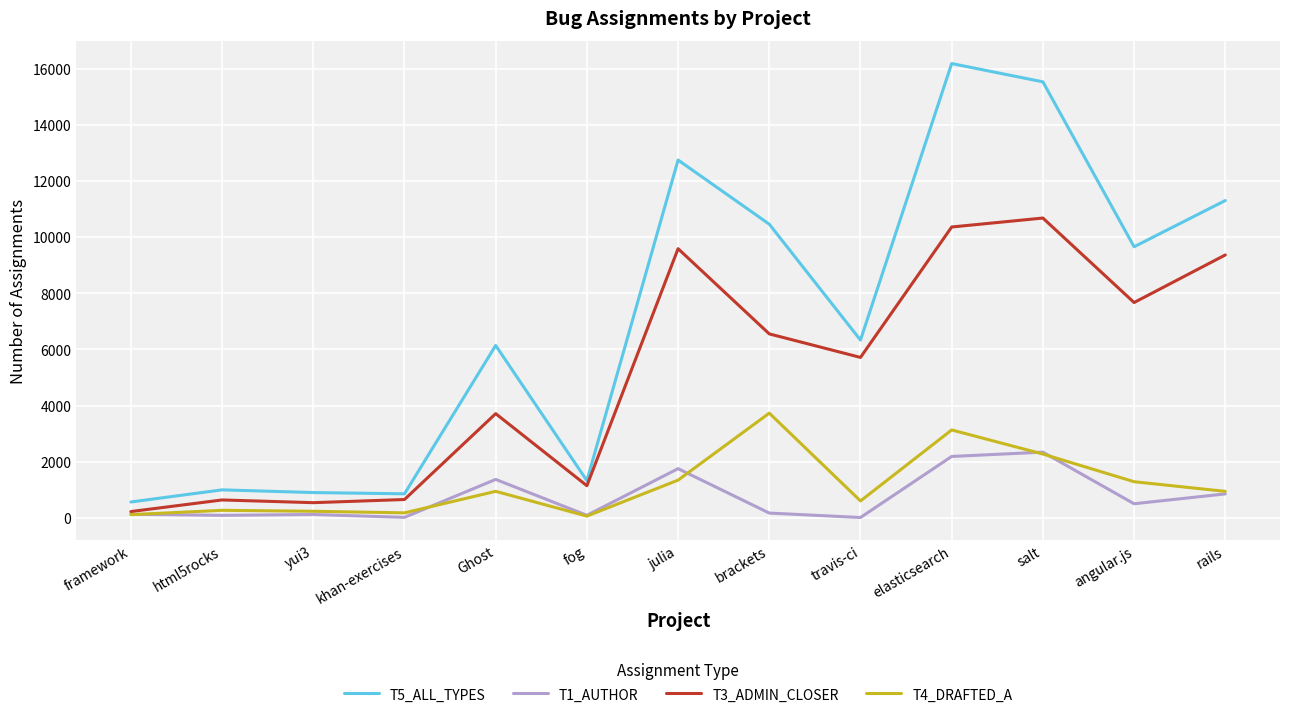

What is the spread (max minus min) of values at salt?

13259